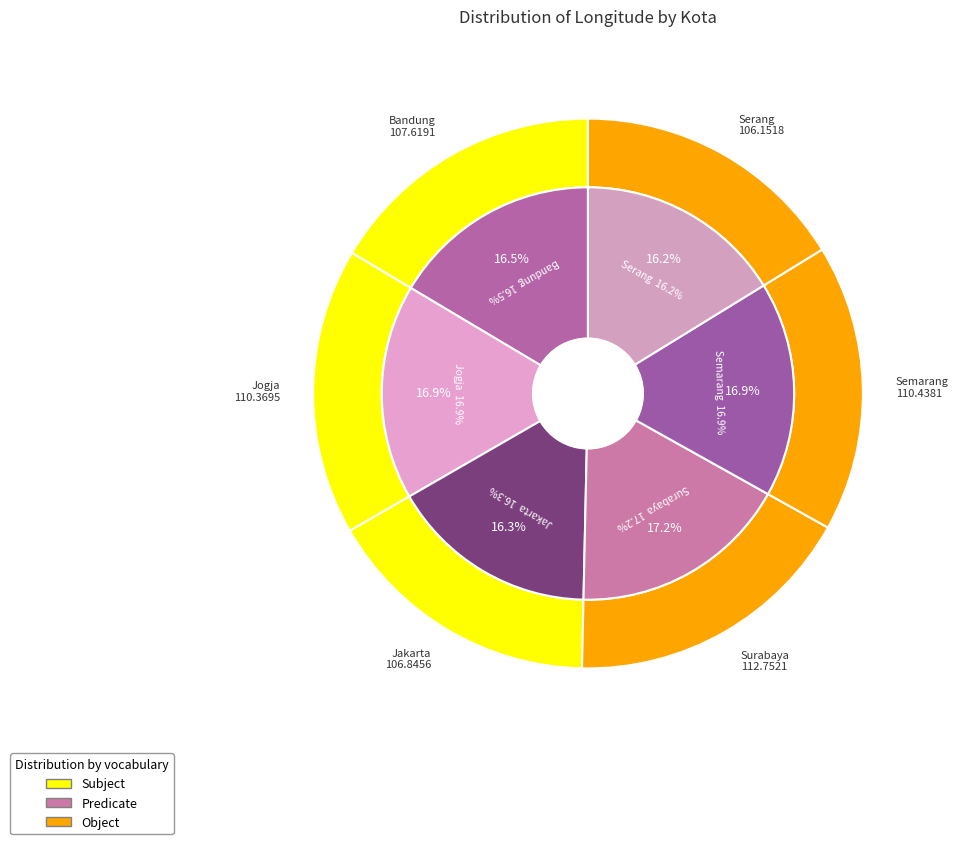

To the nearest percent, what is the average slice percentage?

17%